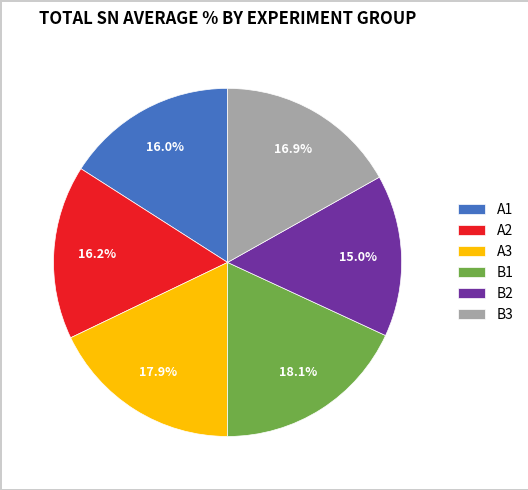

To the nearest percent, what portion does B2 represent?

15%